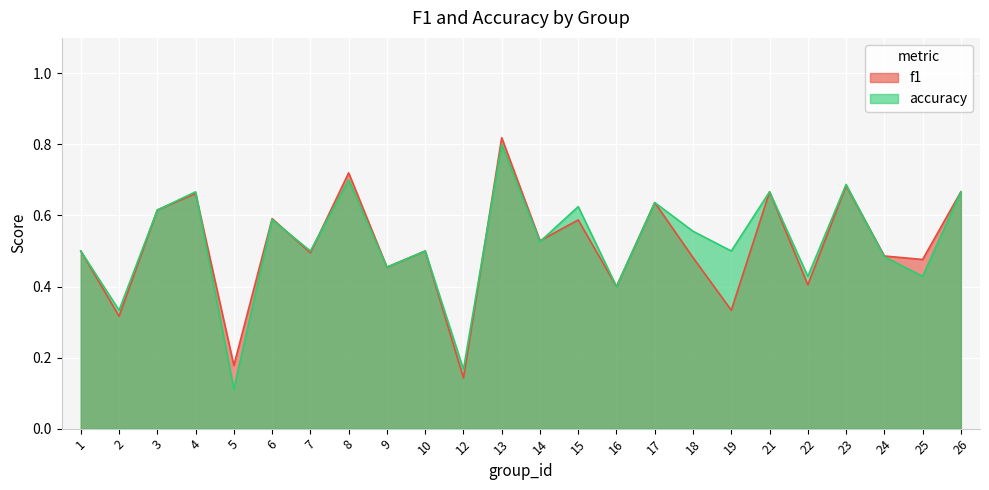

True or false: f1 has a value of 0.2 at 15.

False